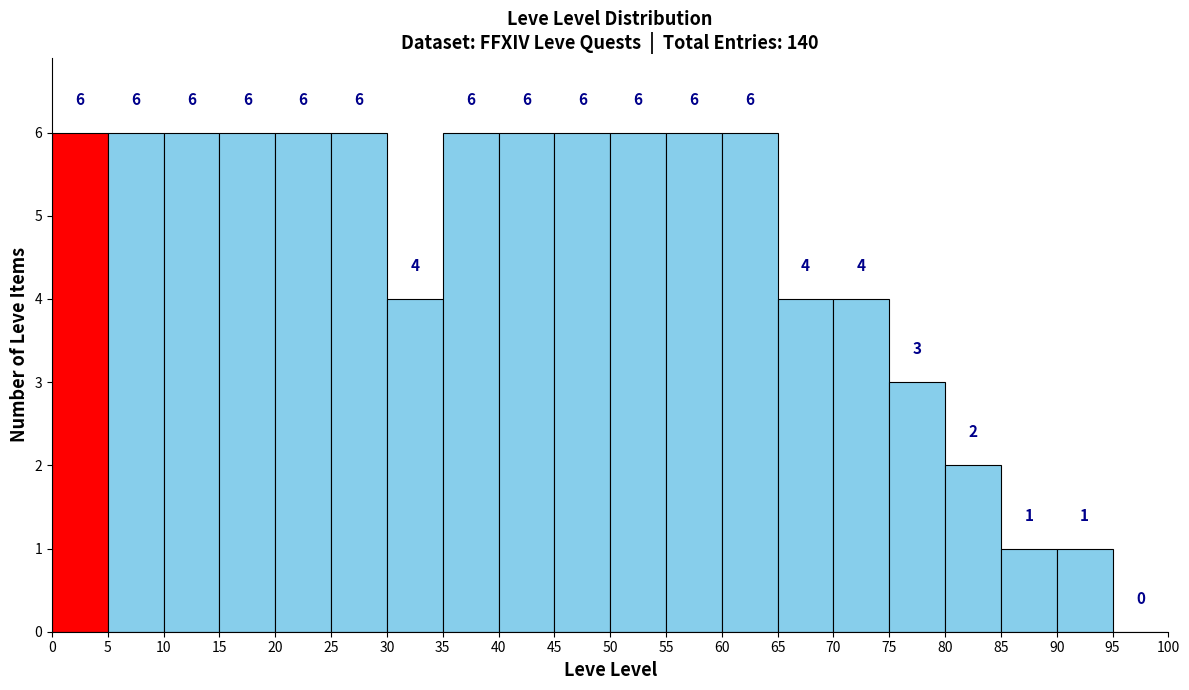

Reading left to right, list every bar in this chart as the range it spans on the x-axis followed by its height.

0 to 5: 6
5 to 10: 6
10 to 15: 6
15 to 20: 6
20 to 25: 6
25 to 30: 6
30 to 35: 4
35 to 40: 6
40 to 45: 6
45 to 50: 6
50 to 55: 6
55 to 60: 6
60 to 65: 6
65 to 70: 4
70 to 75: 4
75 to 80: 3
80 to 85: 2
85 to 90: 1
90 to 95: 1
95 to 100: 0